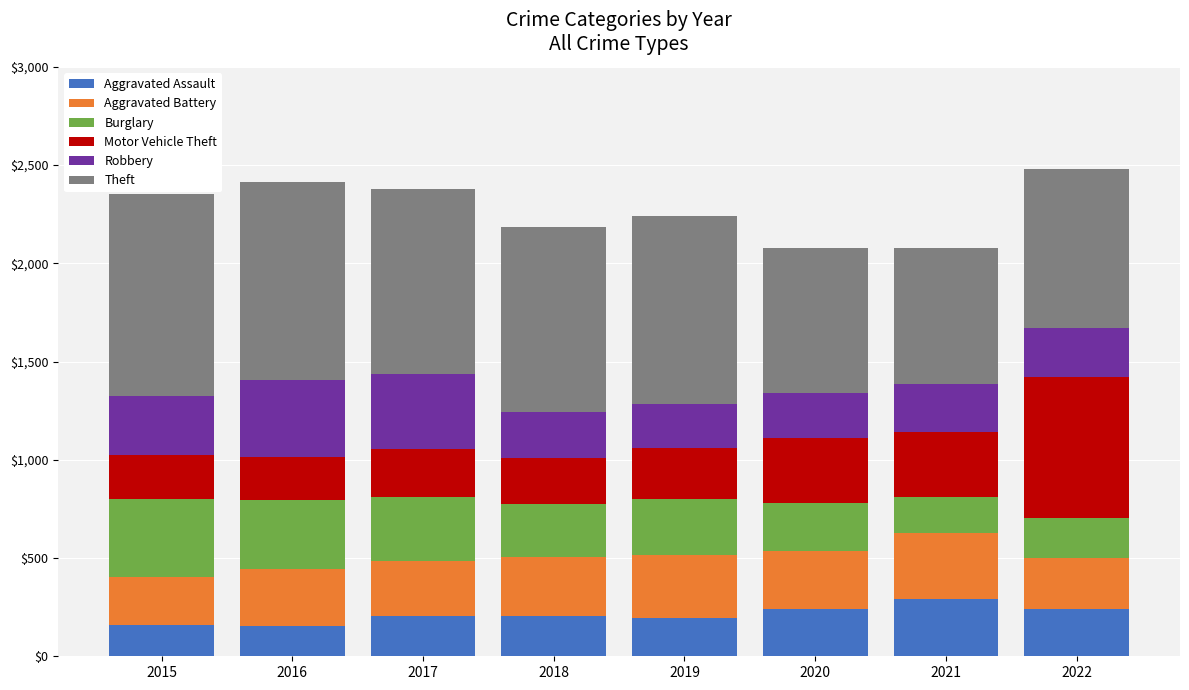

What is the difference between the maximum and minimum values in the Aggravated Assault series?

138